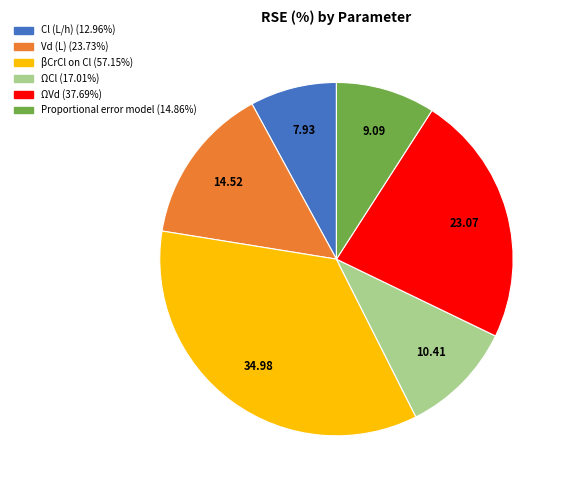

Count the number of slices in the pie.

6